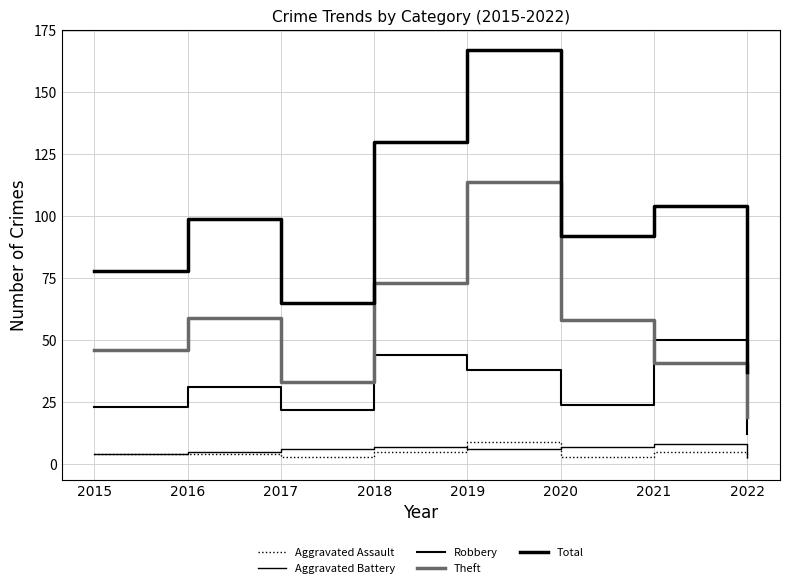

Does the chart have visible grid lines?

Yes